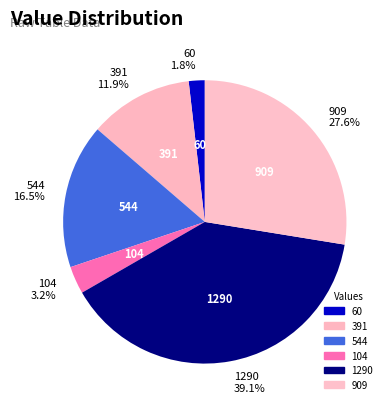

Count the number of slices in the pie.

6